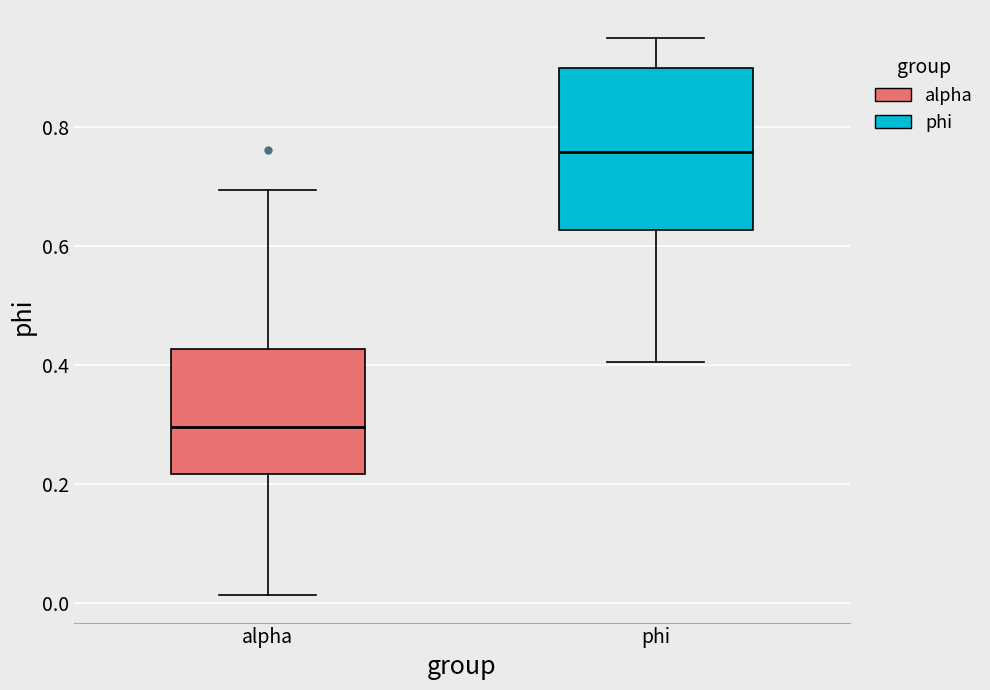

Reading left to right, transcribe this box plot: for each box, give where its median line is, the range the box spans, and where its two whiskers end, as read against the y-axis. The values are not printed on the chart, so give them approximately, as read against the axis.

alpha: median 0.30, box 0.22 to 0.42, whiskers 0.02 to 0.70
phi: median 0.76, box 0.62 to 0.90, whiskers 0.40 to 0.96